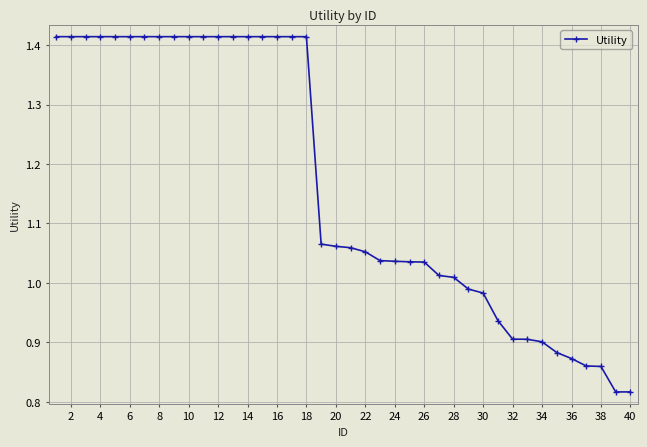

What is the average value?

1.2